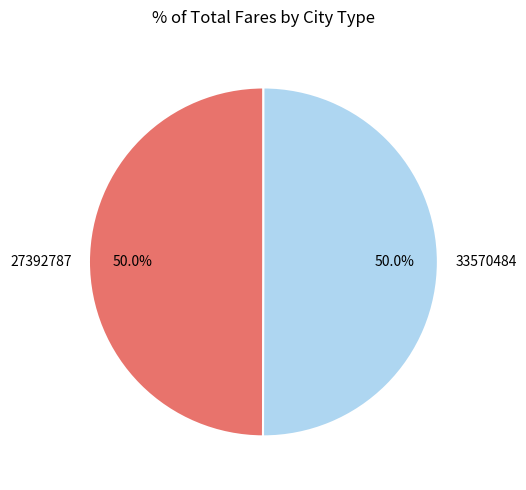

To the nearest percent, what portion does 33570484 represent?

50%